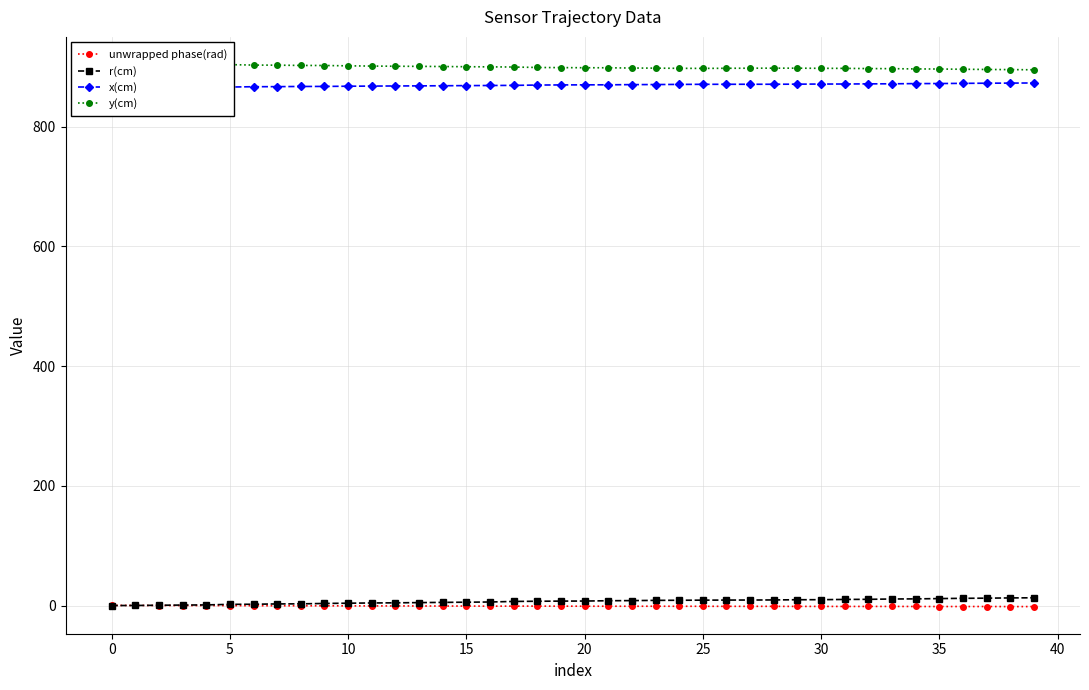

Which category has the lowest value across all series?

38